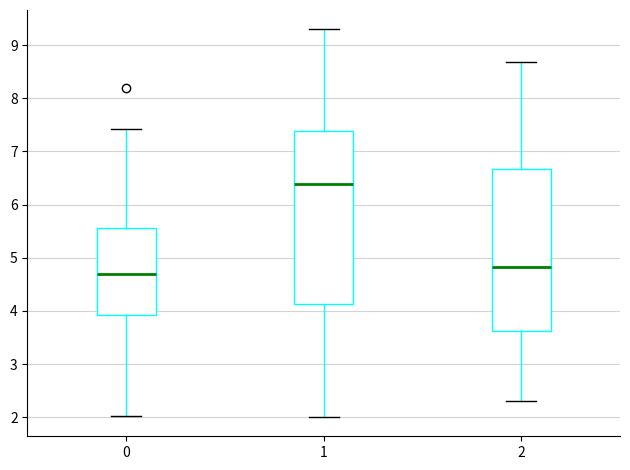

Which box's median line is the highest?

1